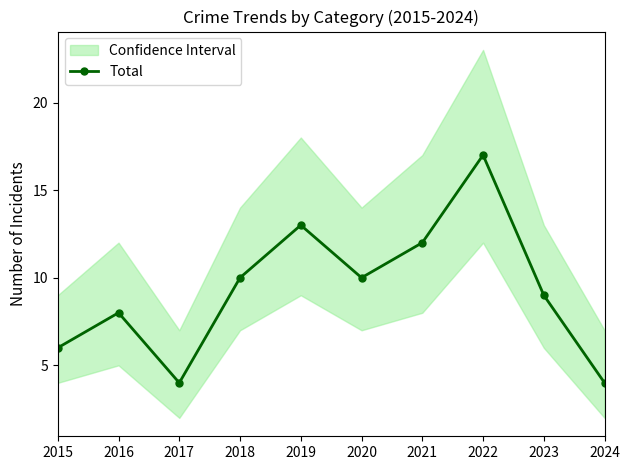

What is the minimum value shown in the chart?

4